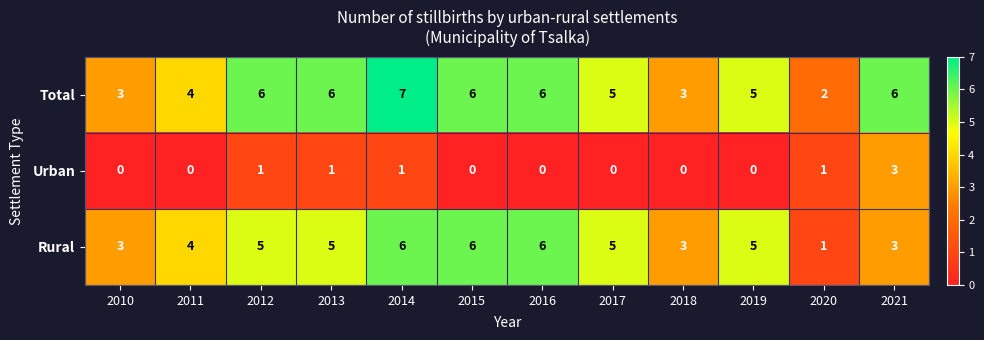

What is the difference between the second highest and second lowest values in the Rural series?

3